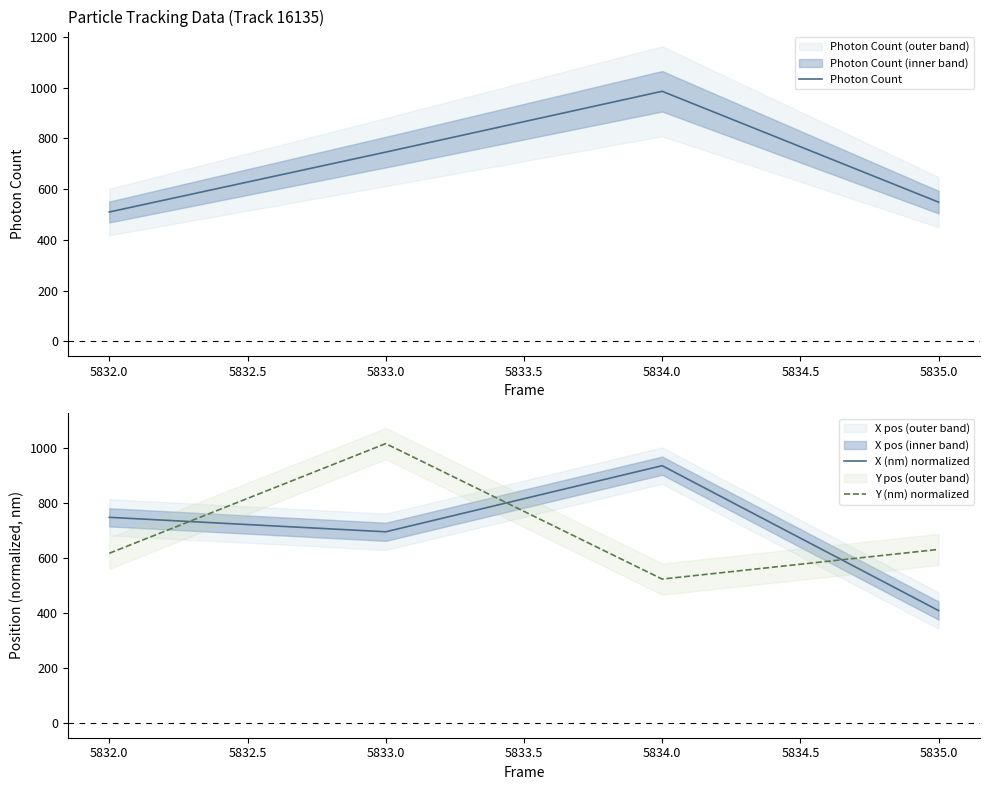

True or false: Photon Count and Y (nm) normalized intersect in this chart.

True